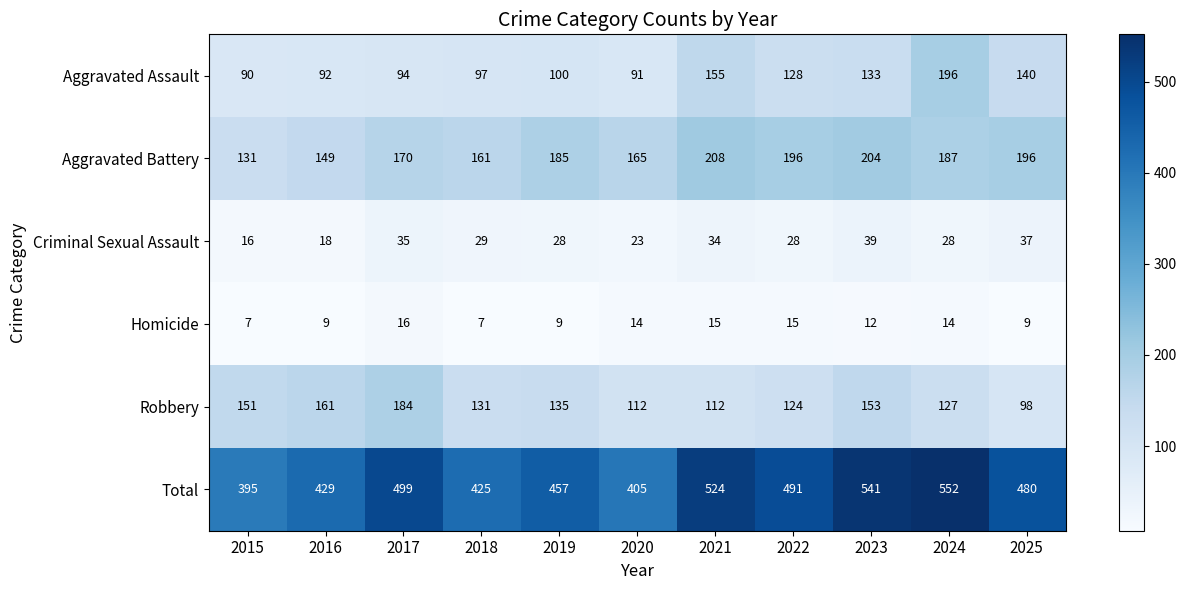

True or false: Criminal Sexual Assault has a value of 41 at 2020.

False